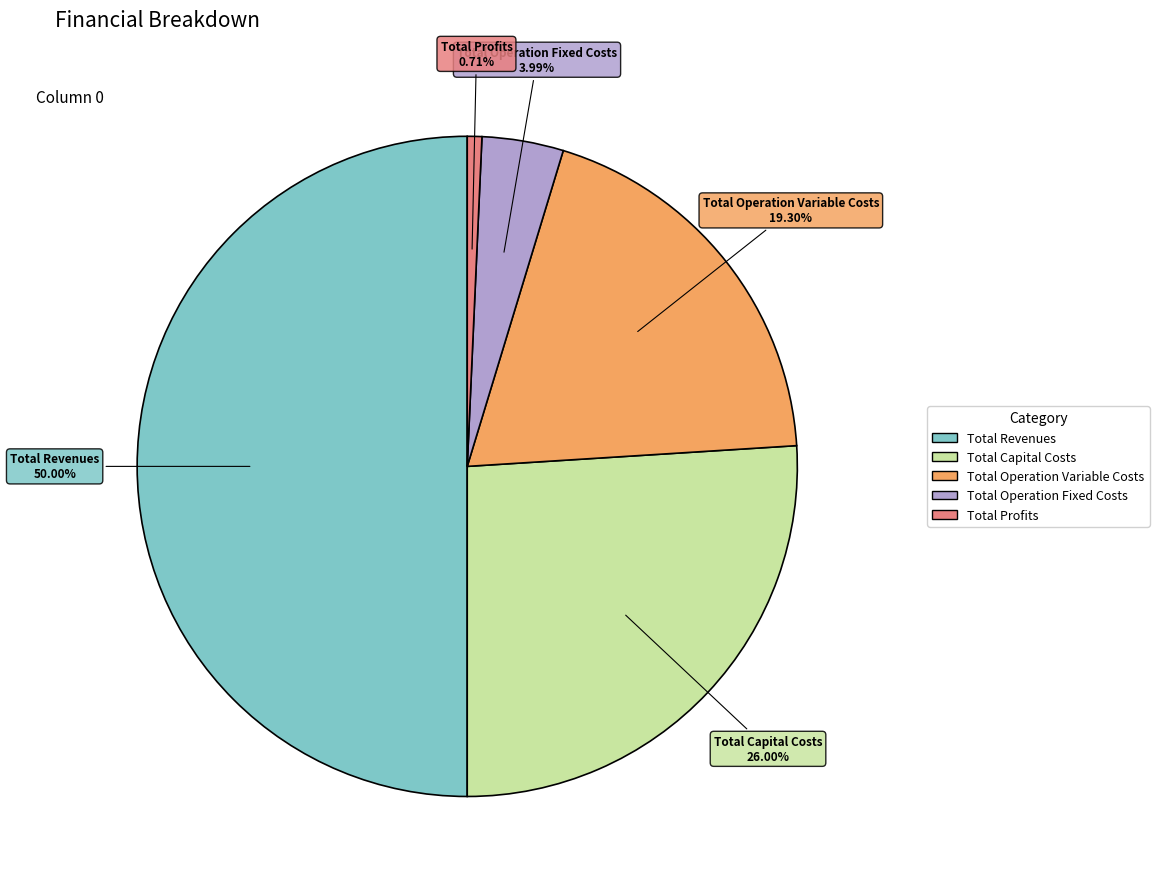

Is Total Capital Costs the majority of the pie?

No